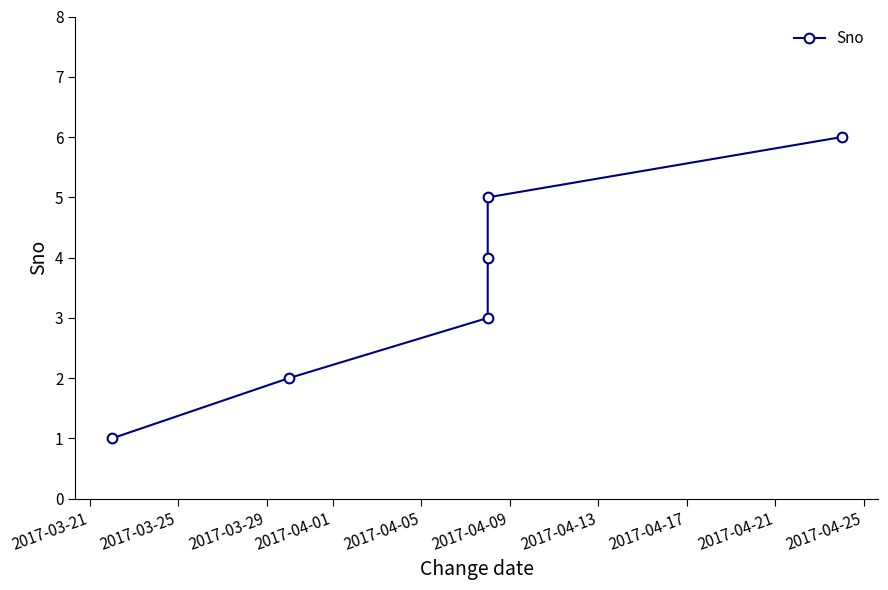

What is the sum of the values at 2017-04-09 and 2017-03-21?

7